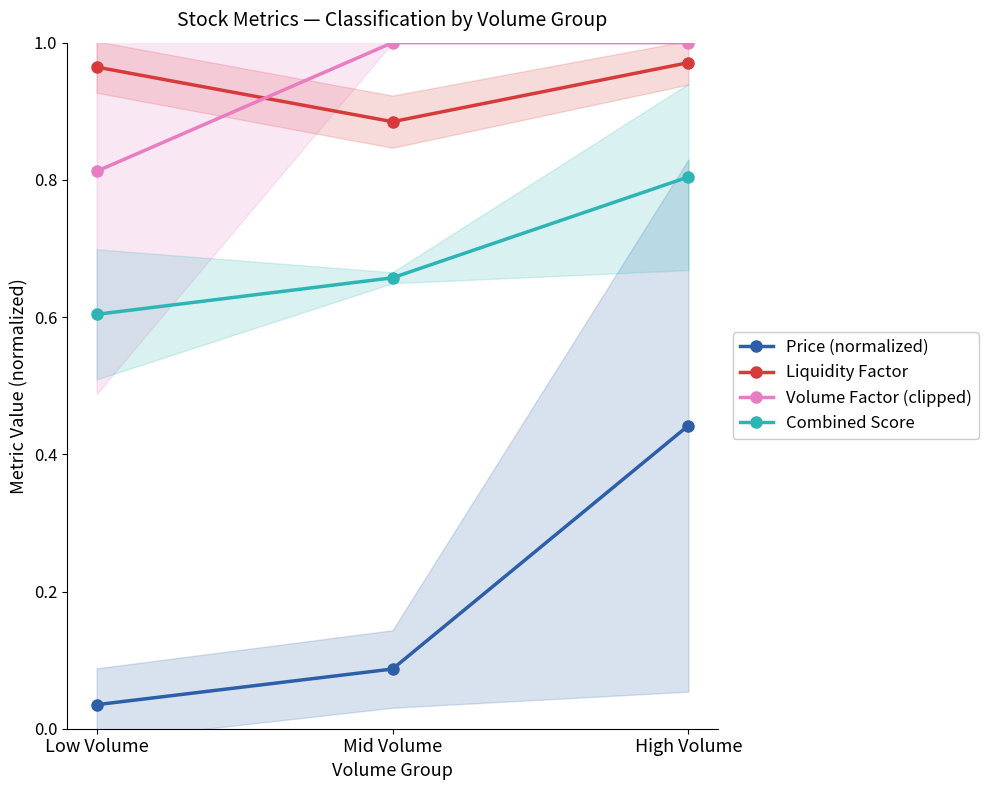

Between Low Volume and High Volume, which series saw the biggest shift?

Price (normalized)